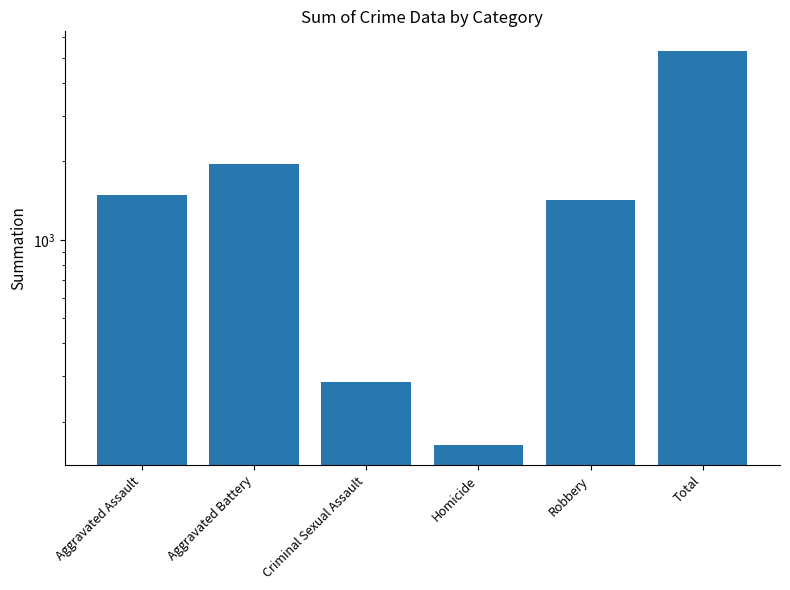

What is the minimum value shown in the chart?

162